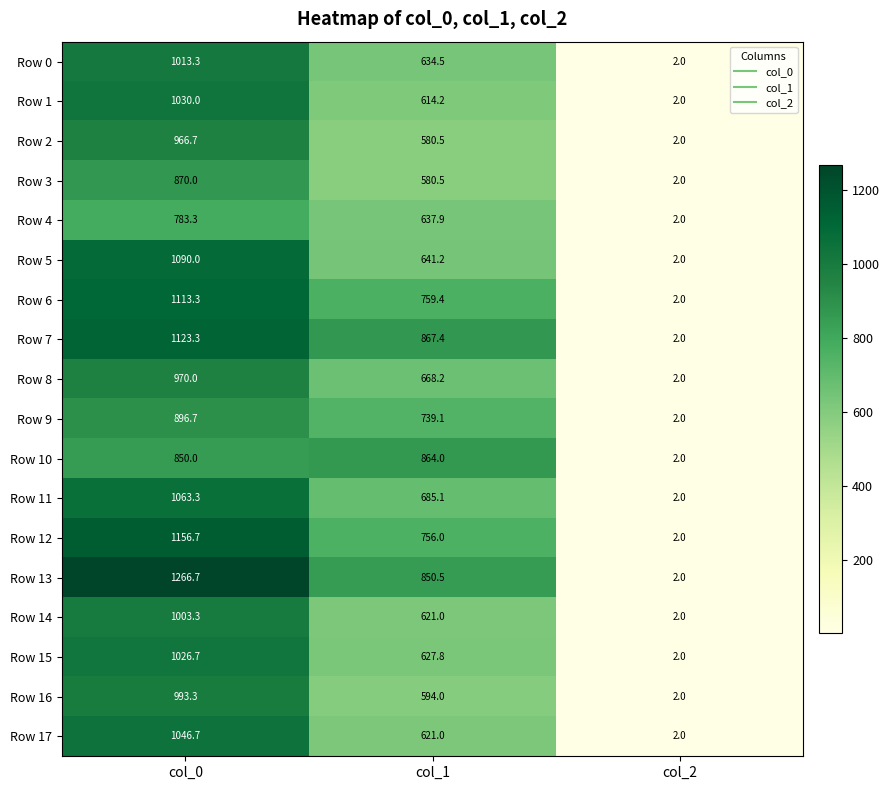

Where is Row 11 nearest to the value 532?

col_1